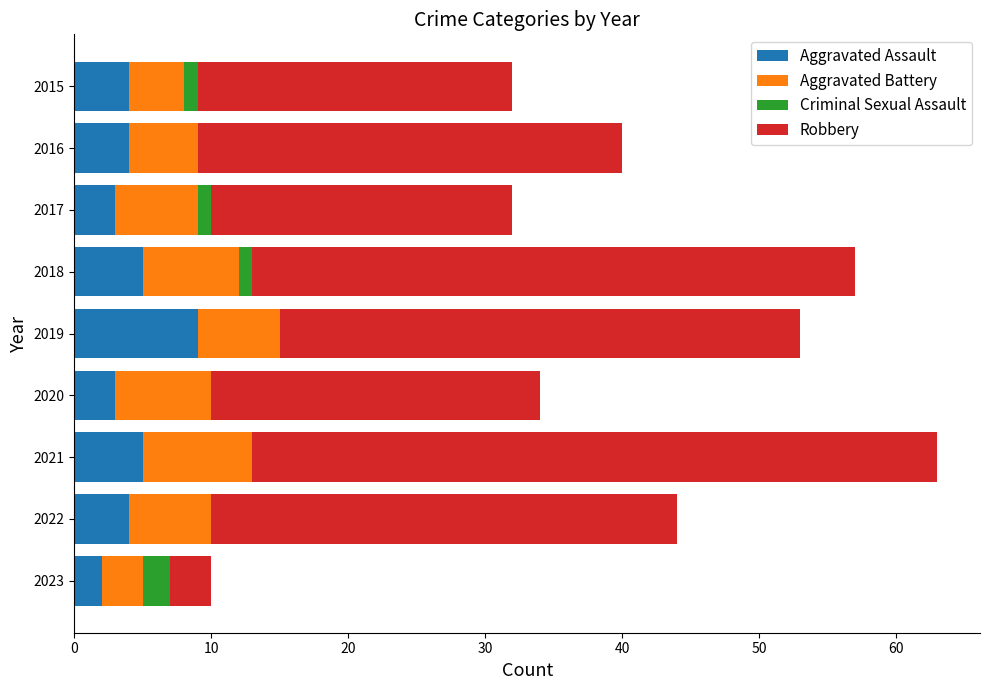

What is the maximum value for Aggravated Assault?

9